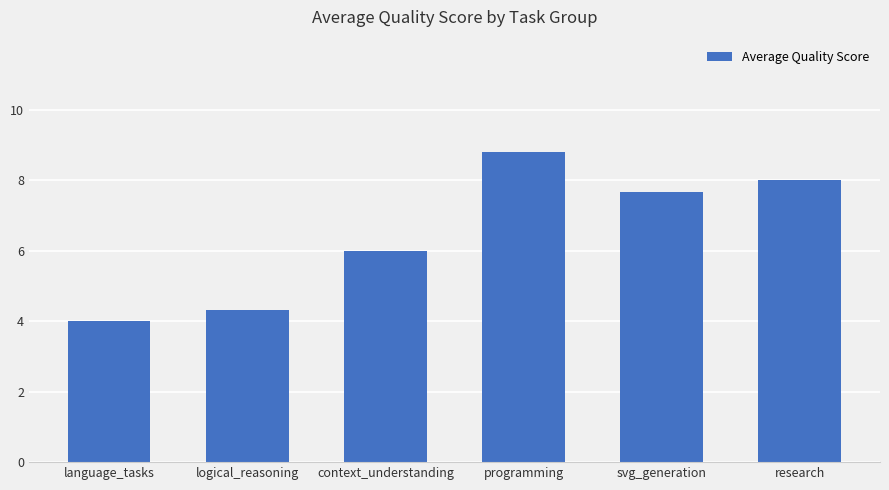

What is the maximum value shown in the chart?

8.8